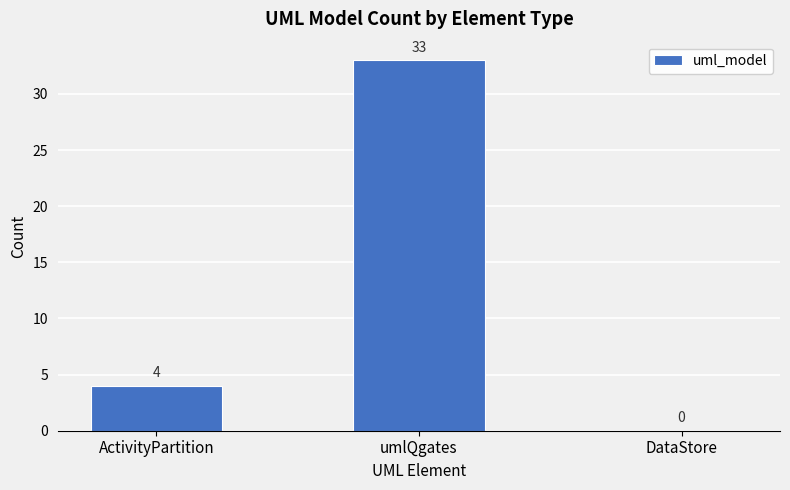

Which label corresponds to the largest value in the chart?

umlQgates